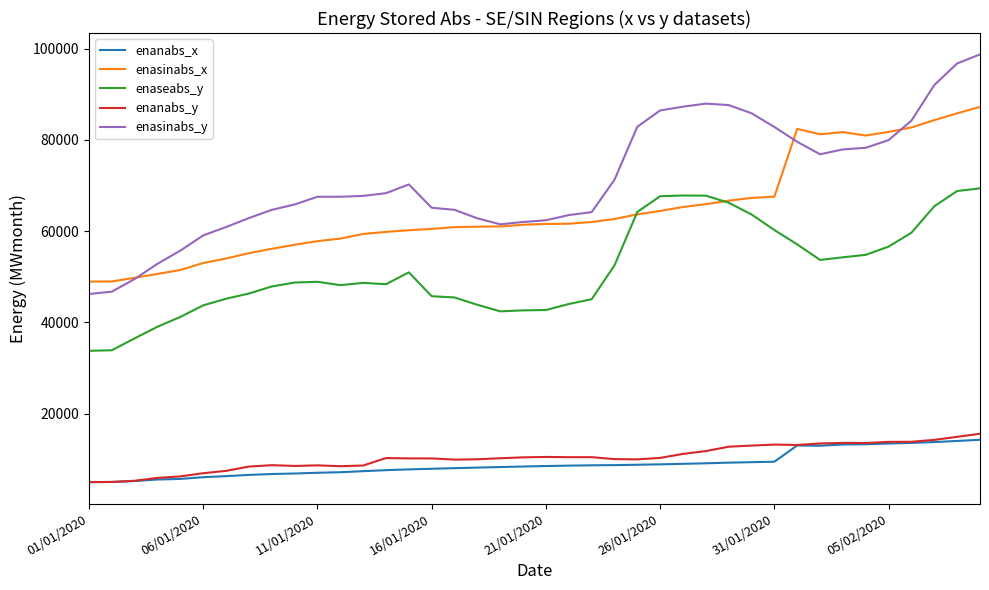

Which series has the largest range (max minus min)?

enasinabs_y